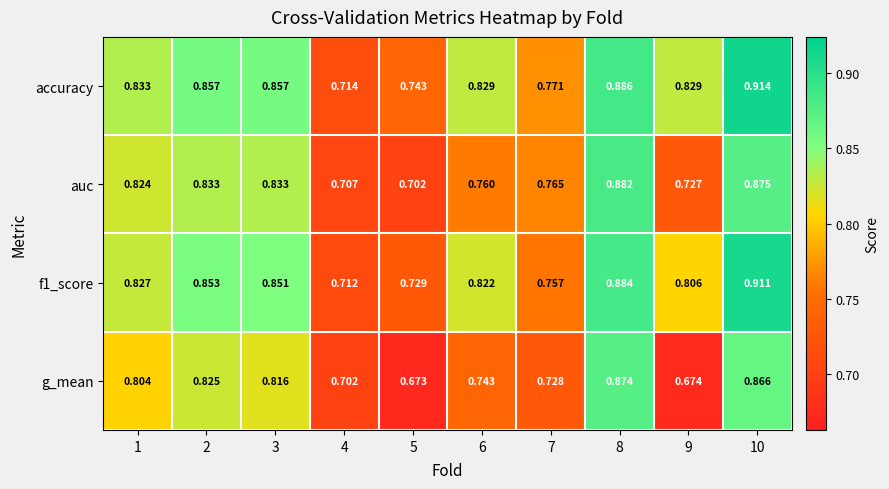

Which series has the largest range (max minus min)?

g_mean